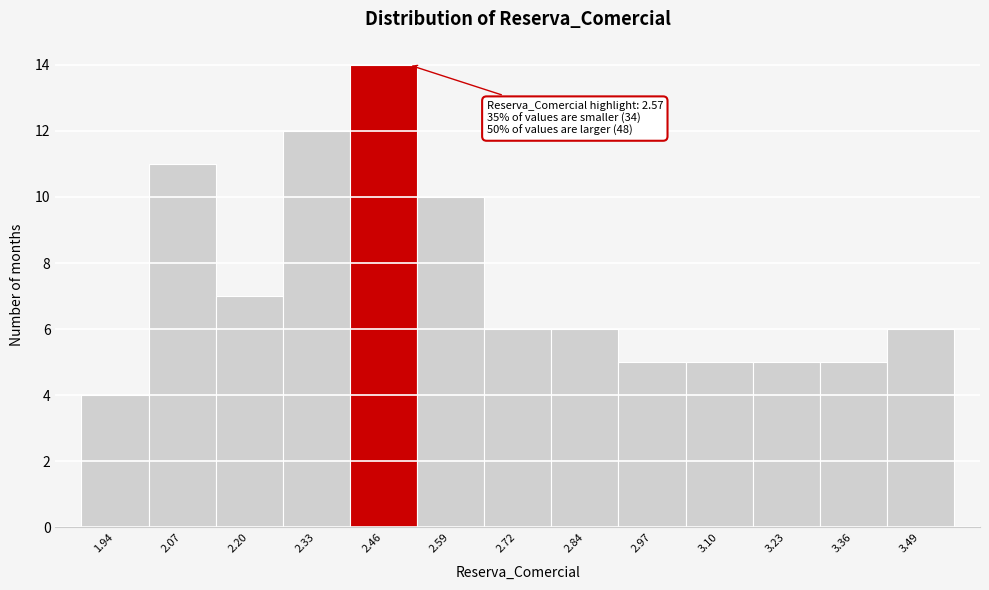

Reading left to right, what are all the values shown in this chart?

1.94=4	2.07=11	2.20=7	2.33=12	2.46=14	2.59=10	2.72=6	2.84=6	2.97=5	3.10=5	3.23=5	3.36=5	3.49=6